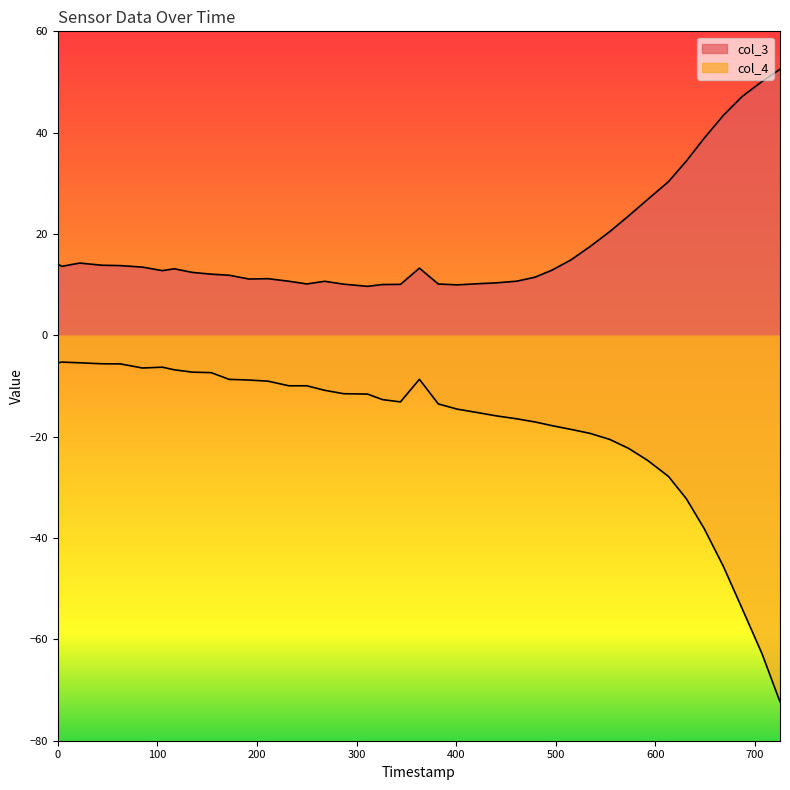

What are all the series names shown in the legend?

col_3, col_4